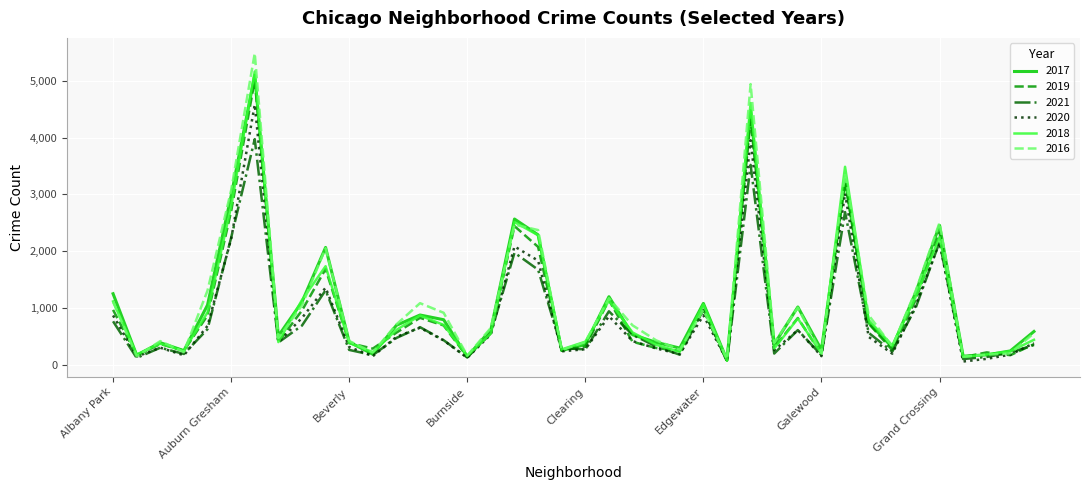

What are all the series names shown in the legend?

2017, 2019, 2021, 2020, 2018, 2016